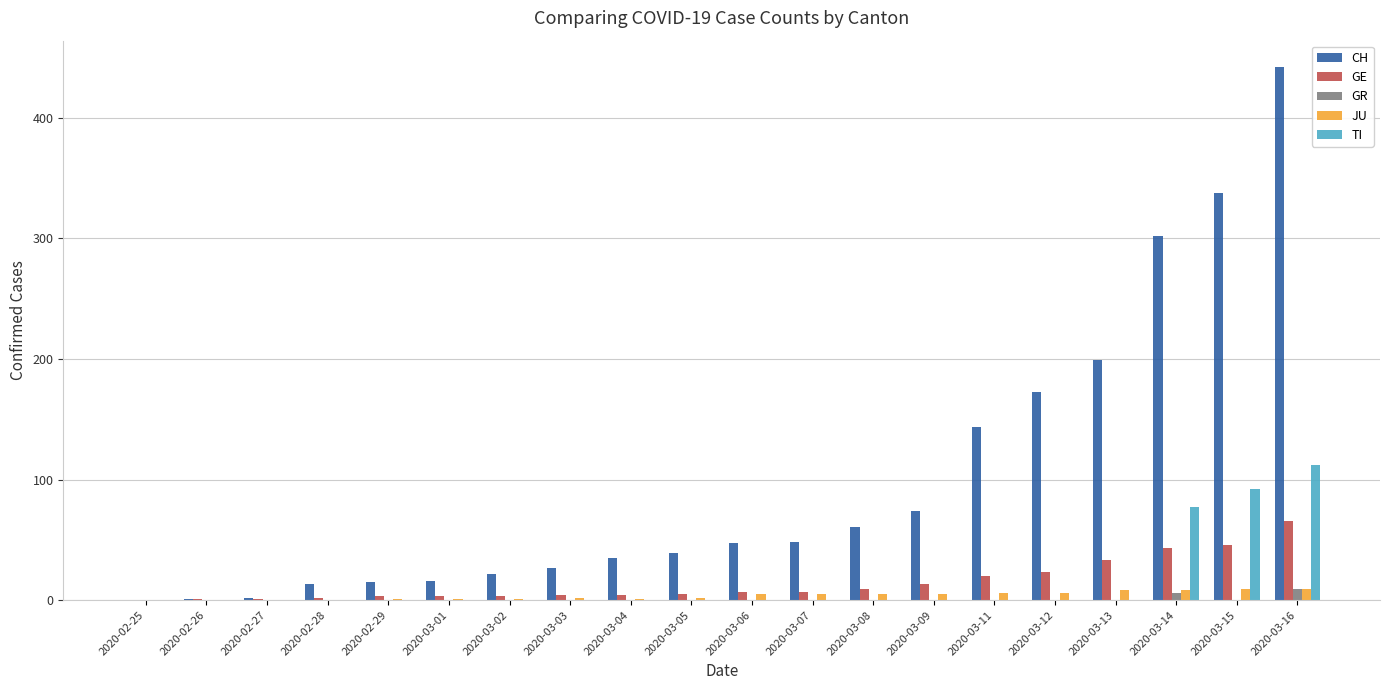

Which series changed the most between 2020-03-07 and 2020-03-08?

CH